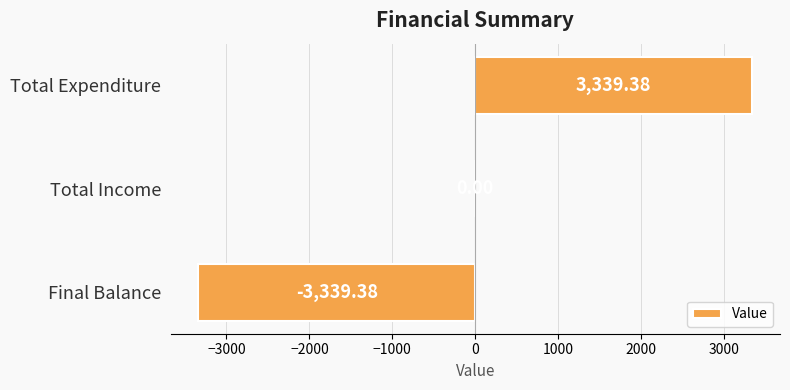

At which label is the value closest to 0?

Total Income